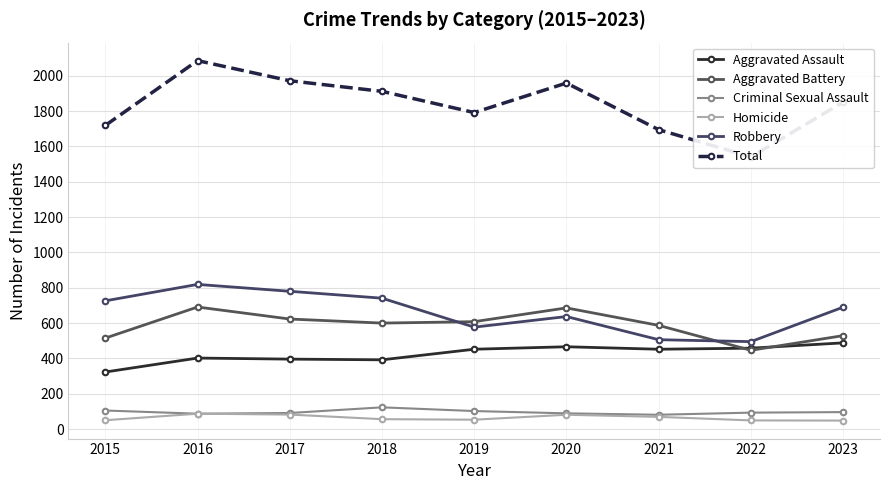

Rank the series by their maximum value, from lowest to highest.

Homicide, Criminal Sexual Assault, Aggravated Assault, Aggravated Battery, Robbery, Total